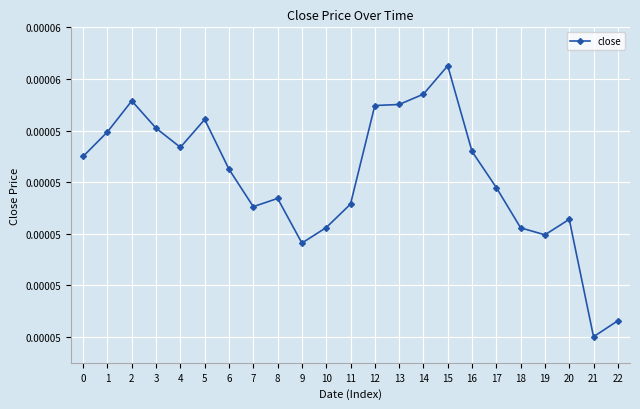

At which category does the data reach its first local peak?

2